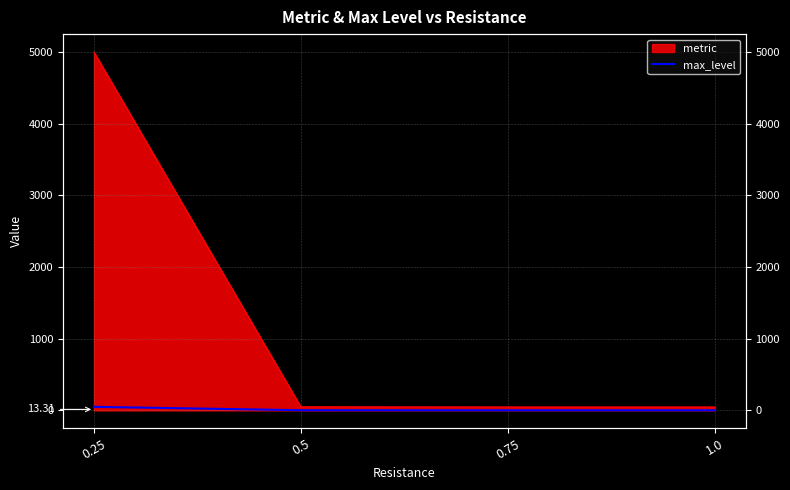

Reading left to right, list all the values displayed in this chart.

49.2	2.0	1.0	1.0